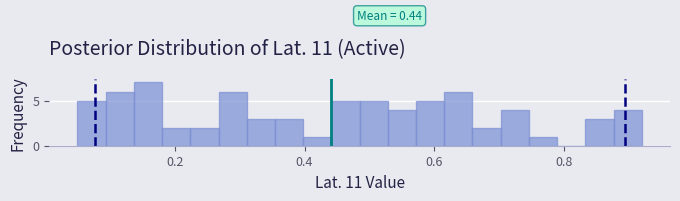

Around what value on the x-axis is the tallest bar? Give the approximate position of its centre, as read against the axis.

0.16